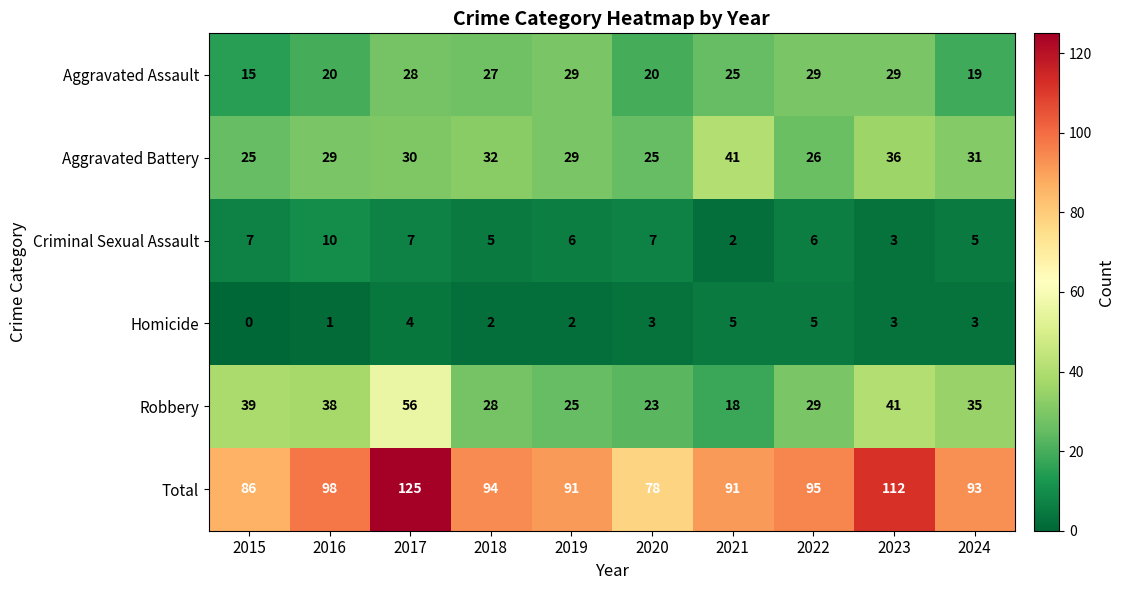

Which series has the largest range (max minus min)?

Total